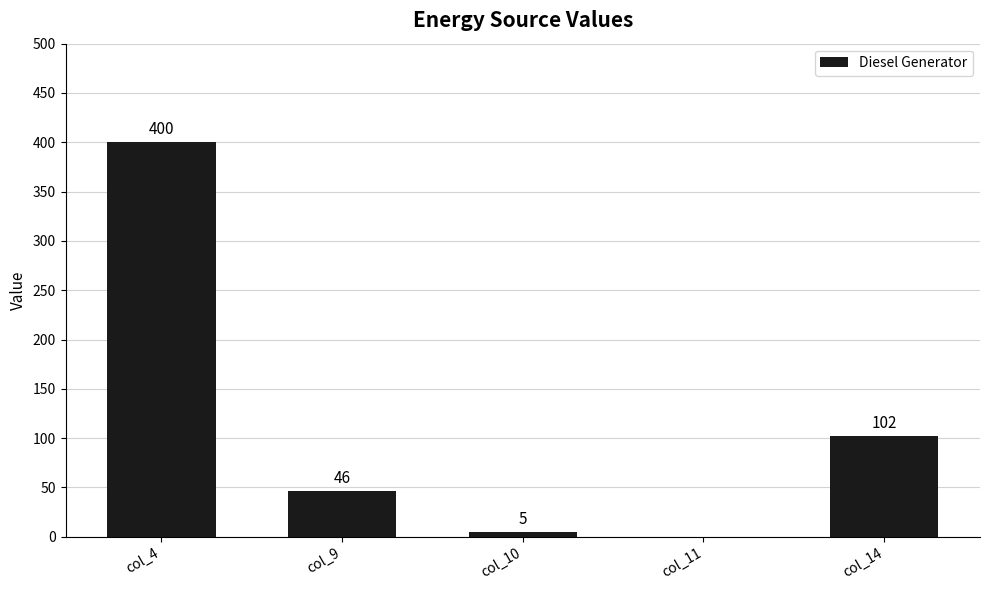

The value at col_14 is 102. True or false?

True